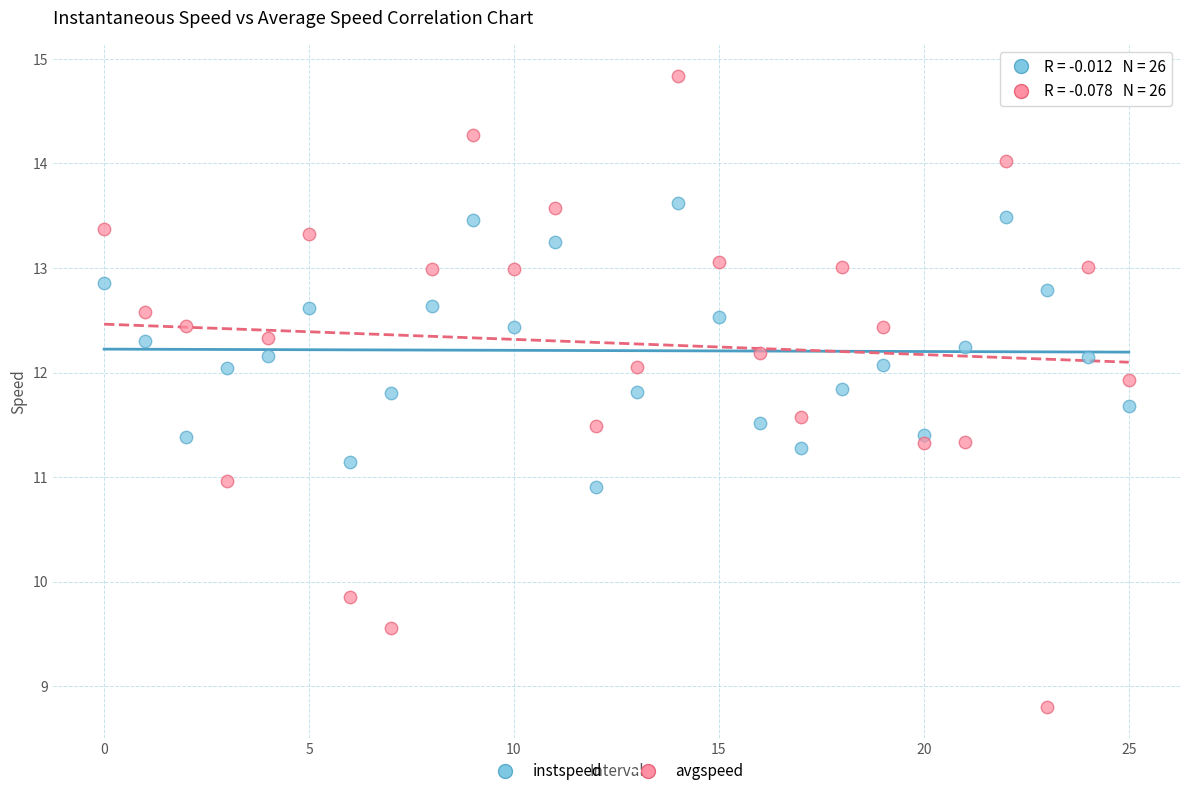

Which series reaches the maximum Y coordinate?

avgspeed